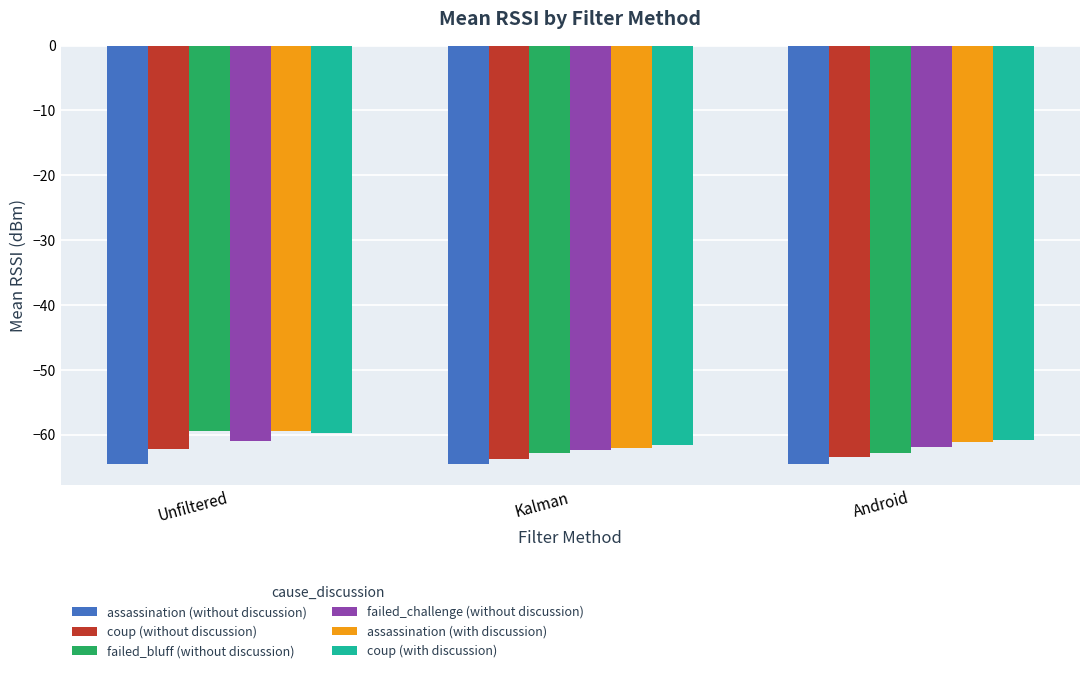

What is the lowest value of the coup (with discussion) series?

-61.7